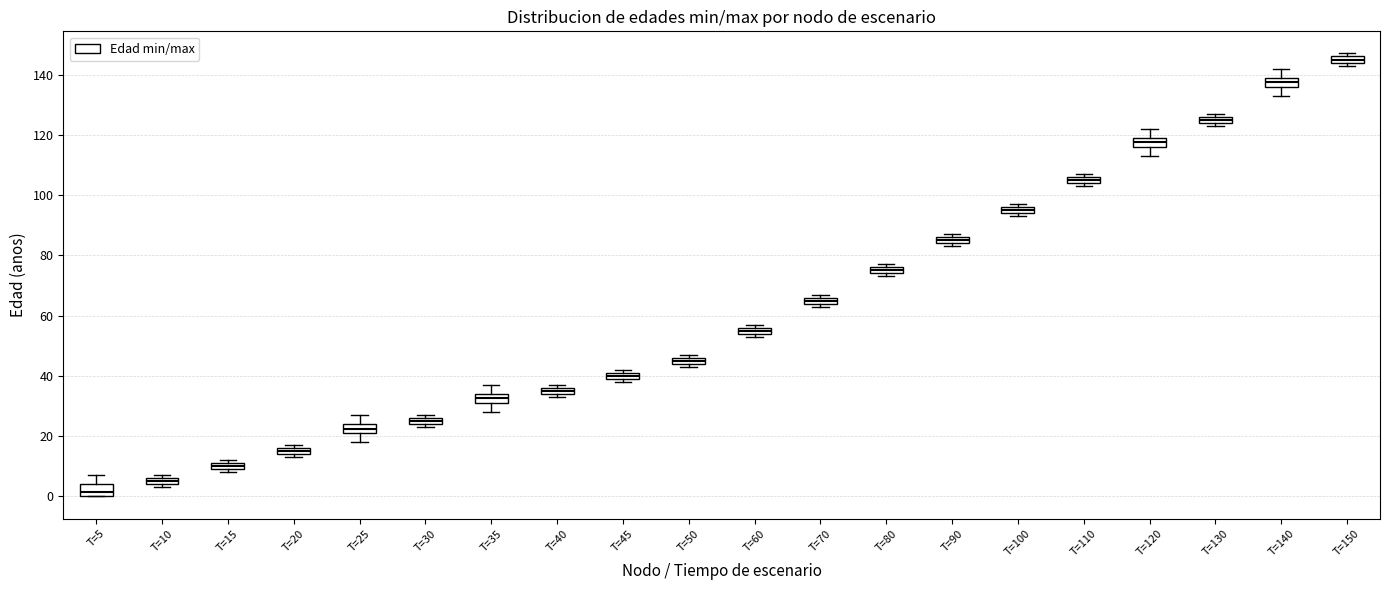

Which box has the lowest median line?

T=5